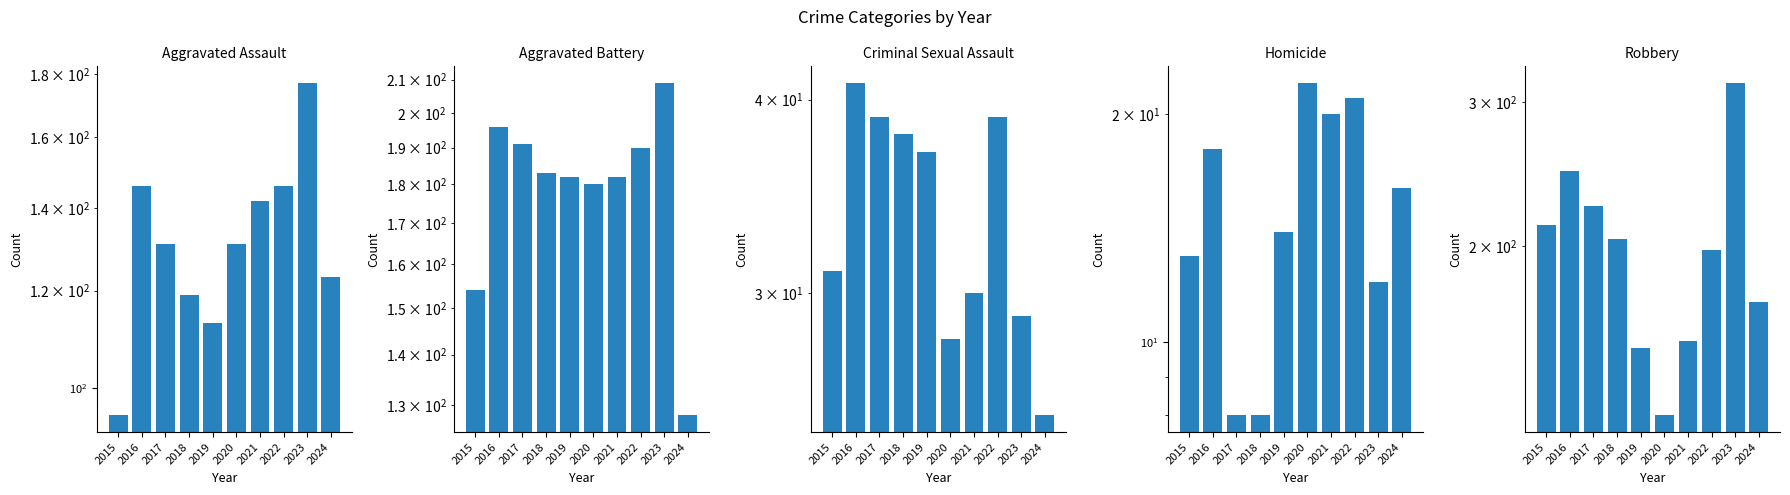

True or false: Aggravated Assault has a value of 53 at 2015.

False